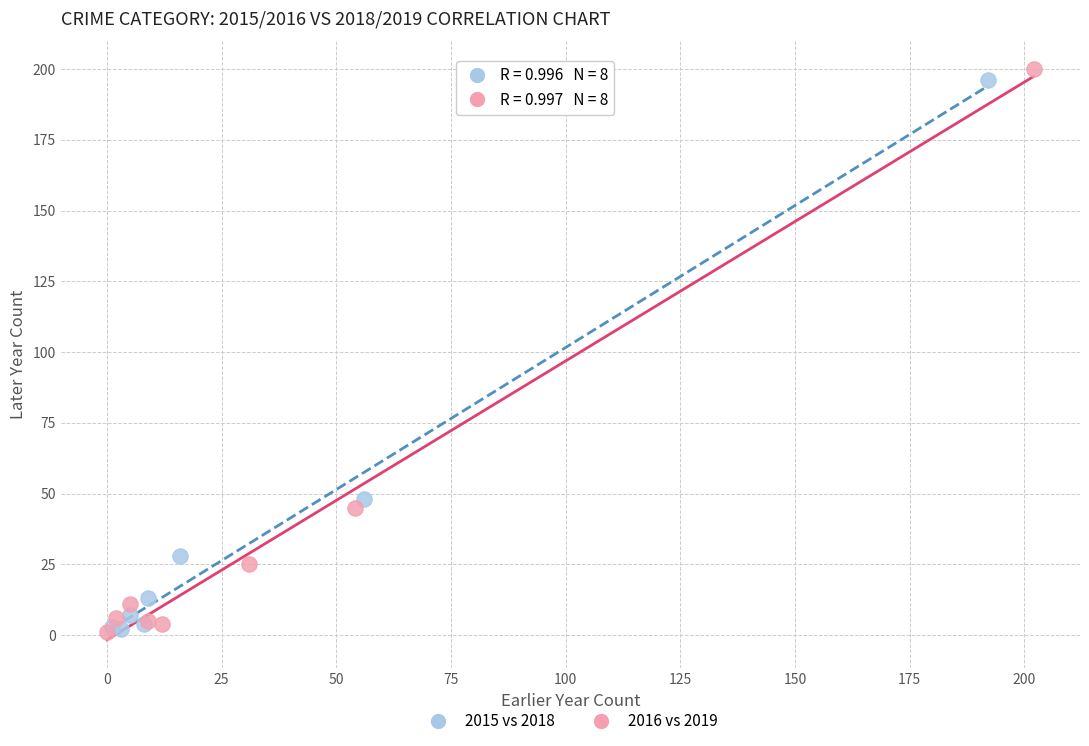

Which series contains the highest Y value?

2016 vs 2019